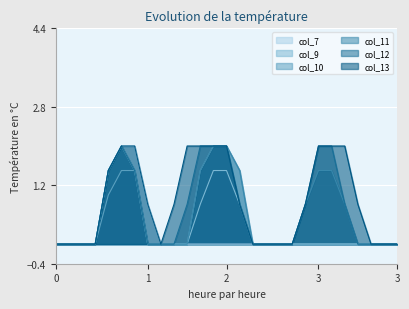

How many values in col_11 are above zero?

11